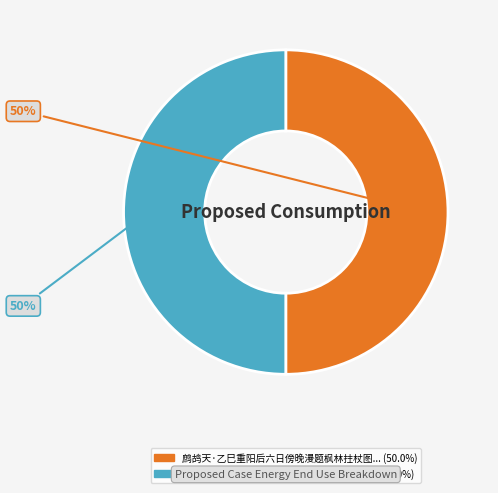

To the nearest percent, what is the average slice percentage?

50%